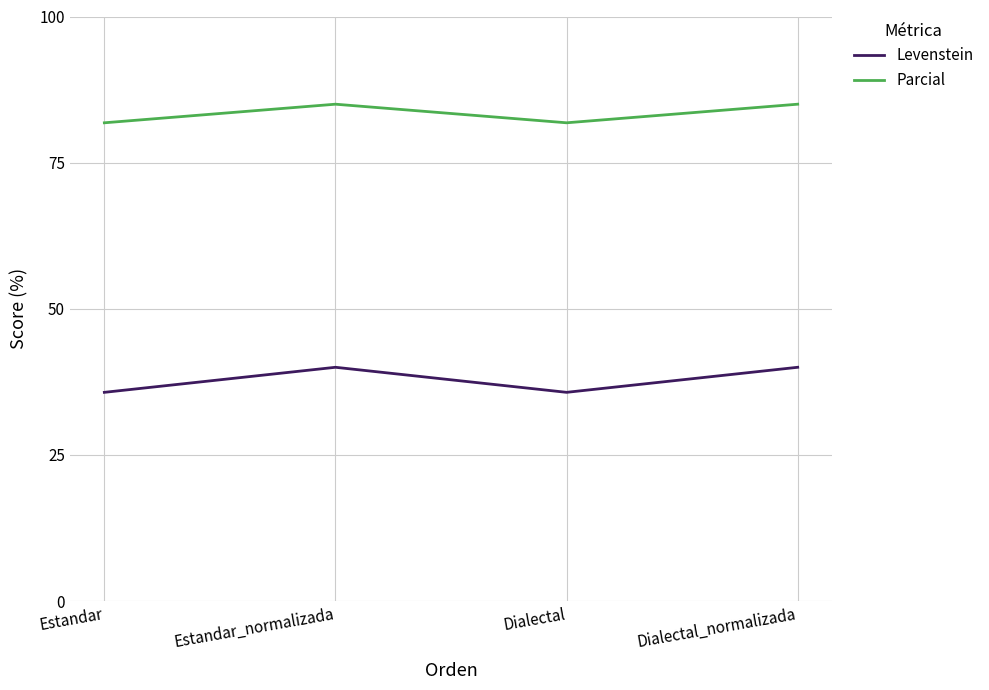

Count the number of data series in this chart.

2